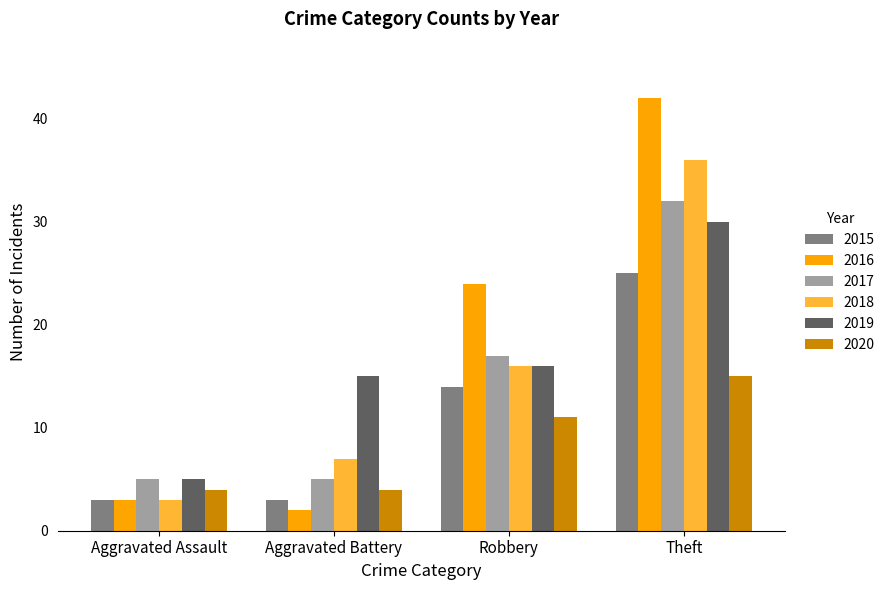

The value of 2020 at Theft is 25. True or false?

False